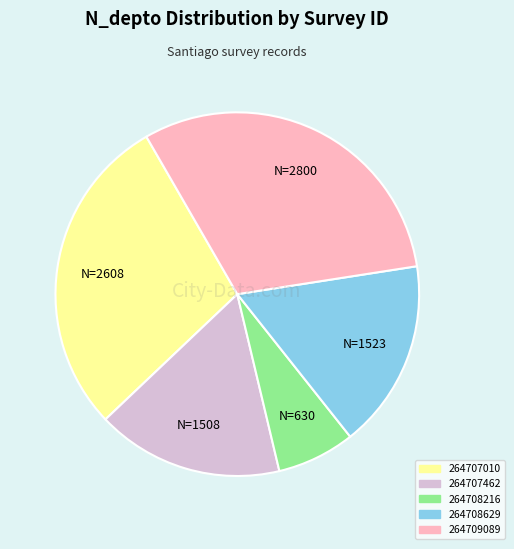

Does any single category account for the majority?

No